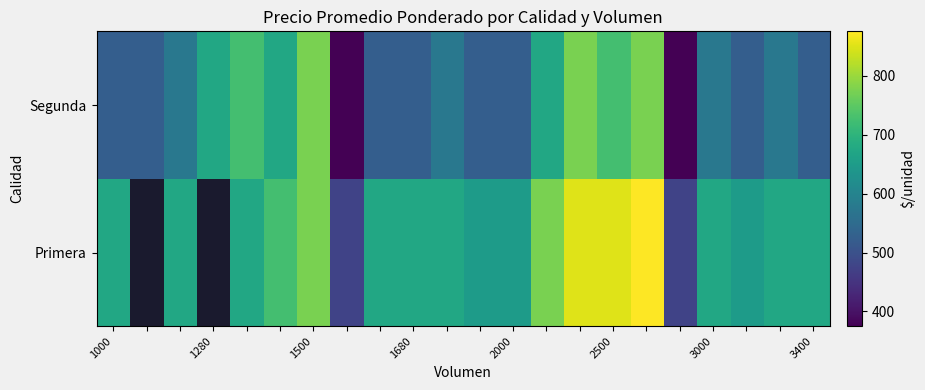

What is the difference between the maximum and minimum values in the Segunda series?

400.0